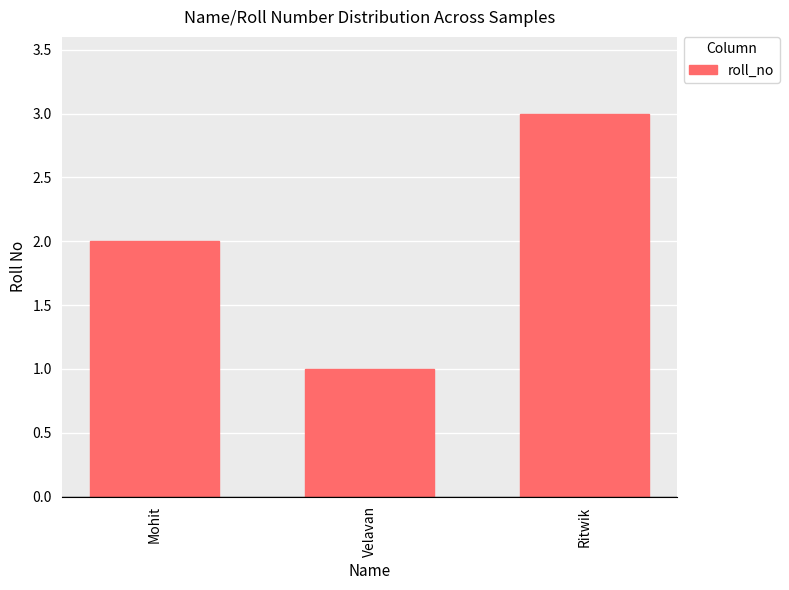

Rank the categories by value from lowest to highest.

Velavan, Mohit, Ritwik